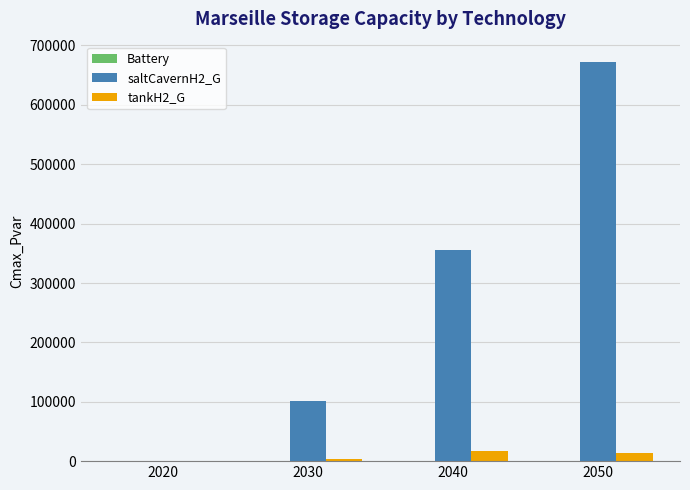

At which category is the sum across all series the highest?

2050